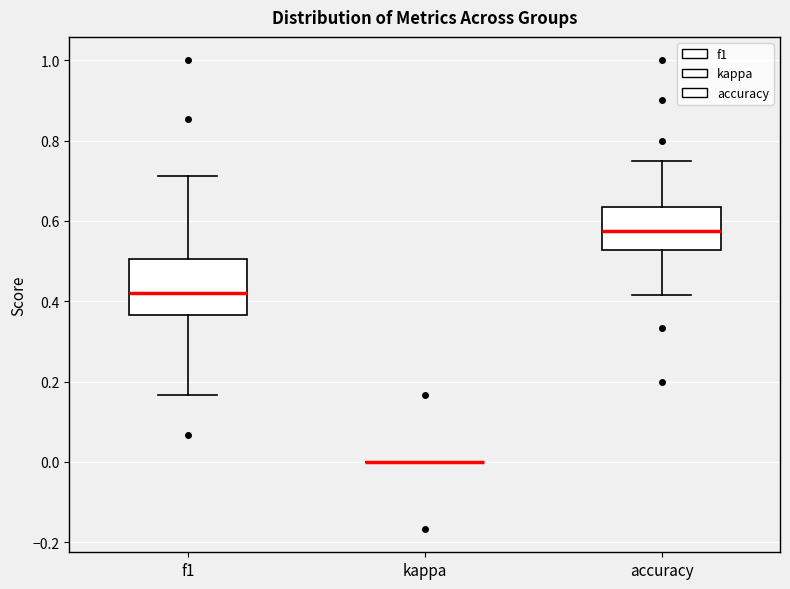

Where is the upper edge of the box for accuracy on the y-axis? The values are not printed on the chart, so give them approximately, as read against the axis.

0.64